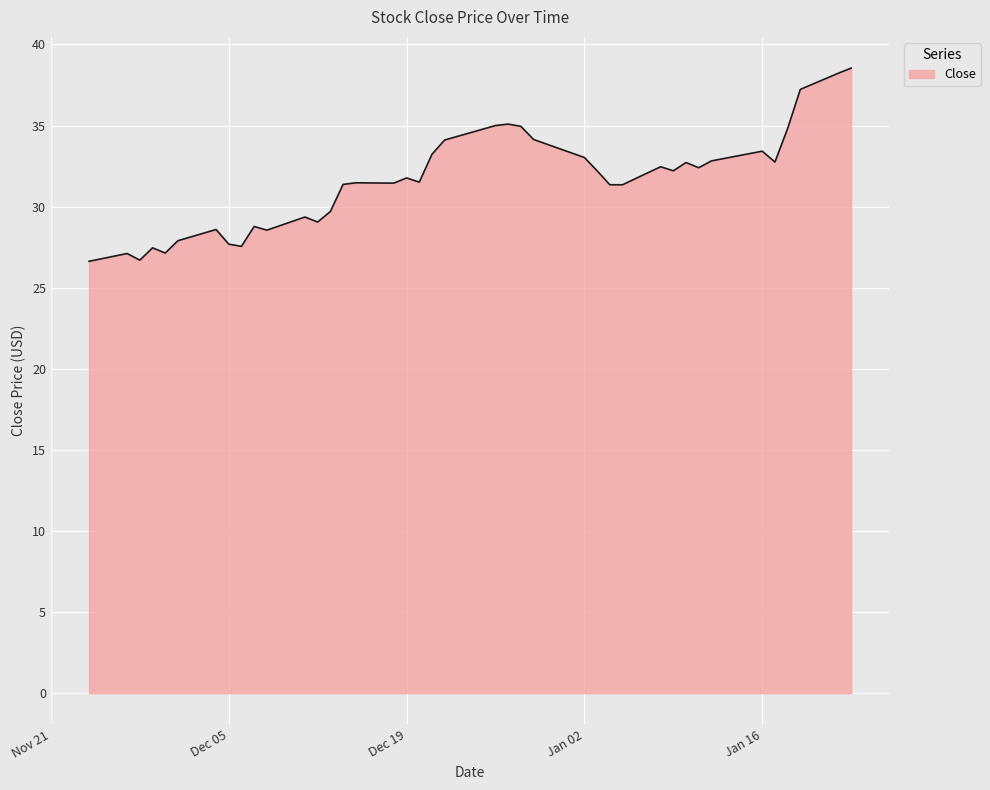

What is the greatest value displayed?

38.5